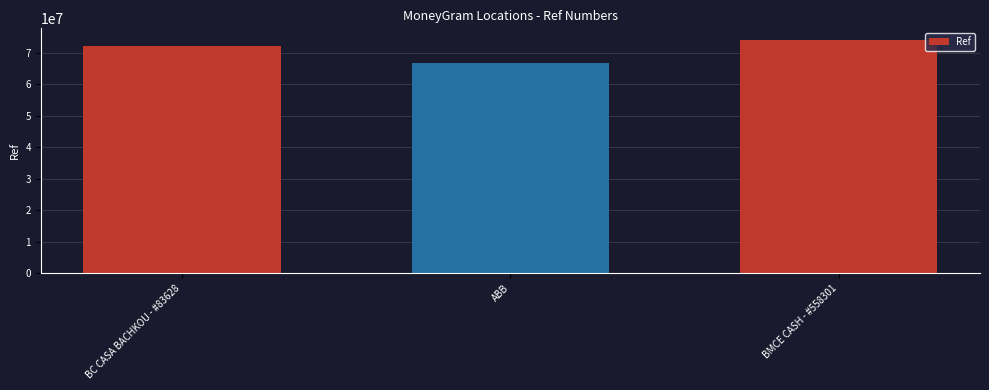

Reading left to right, list all the values displayed in this chart.

72042708	66651600	74026751